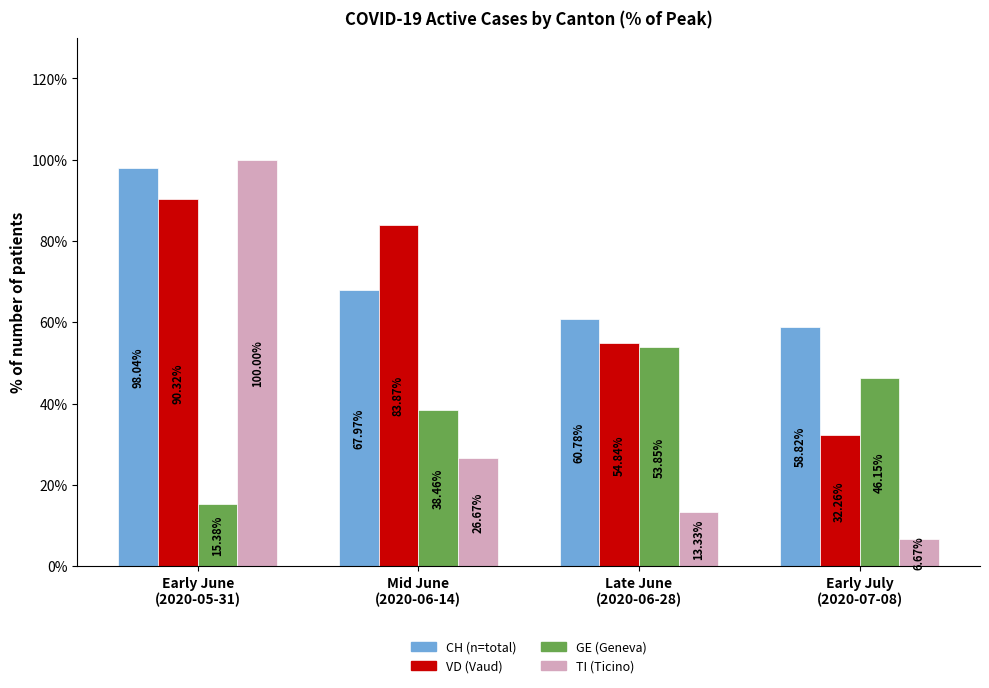

What is the label of the 1st bar from the right?

Early July
(2020-07-08)